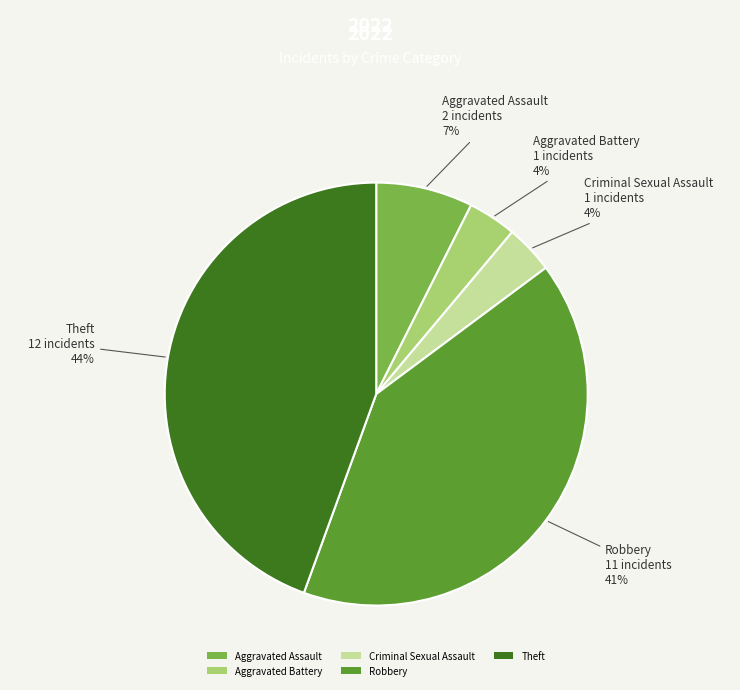

Is it true that Aggravated Battery is 4% of the pie?

True